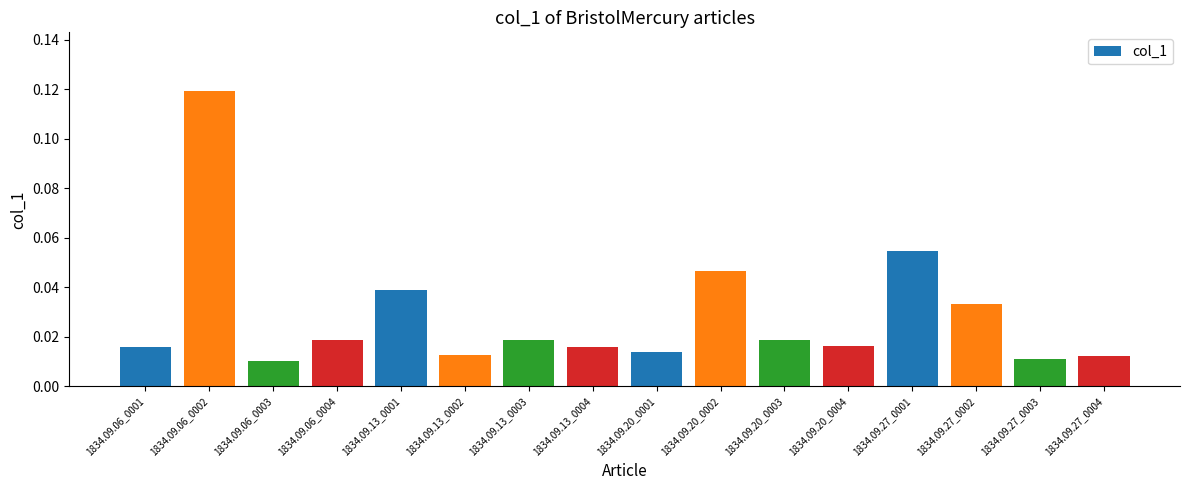

What is the sum of all values?

0.5